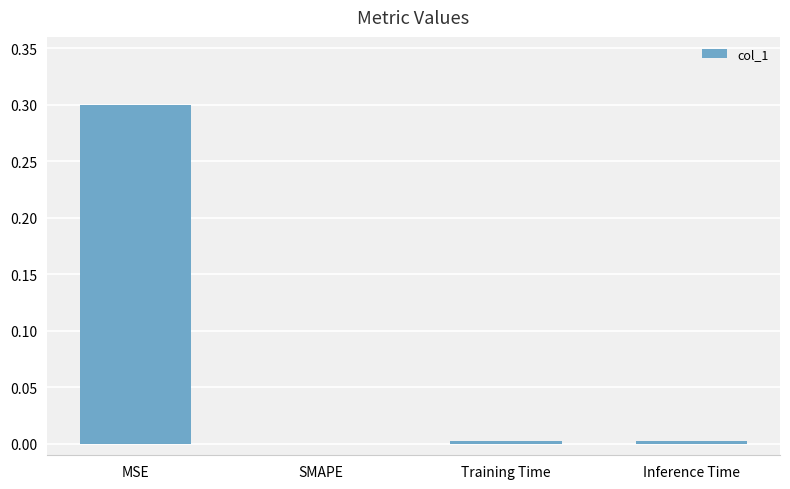

What is the greatest value displayed?

0.3